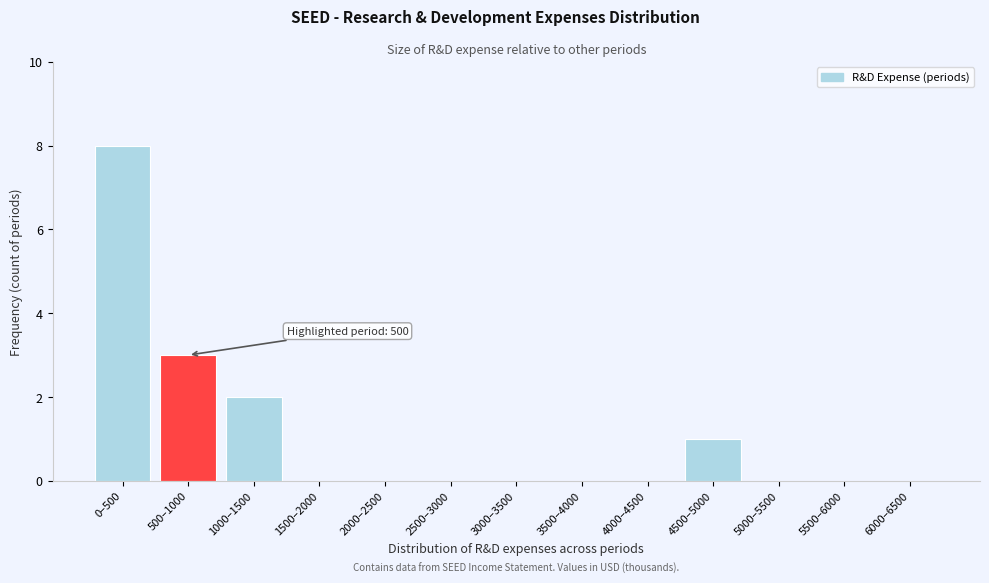

Reading right to left, transcribe all the data shown in this chart.

6000–6500=0	5500–6000=0	5000–5500=0	4500–5000=1	4000–4500=0	3500–4000=0	3000–3500=0	2500–3000=0	2000–2500=0	1500–2000=0	1000–1500=2	500–1000=3	0–500=8